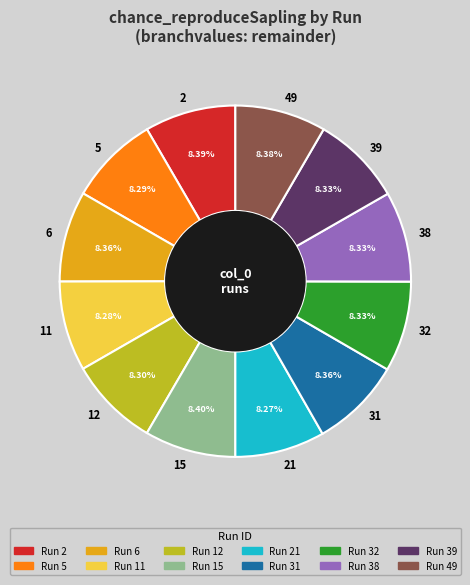

How many slices are in this pie chart?

12